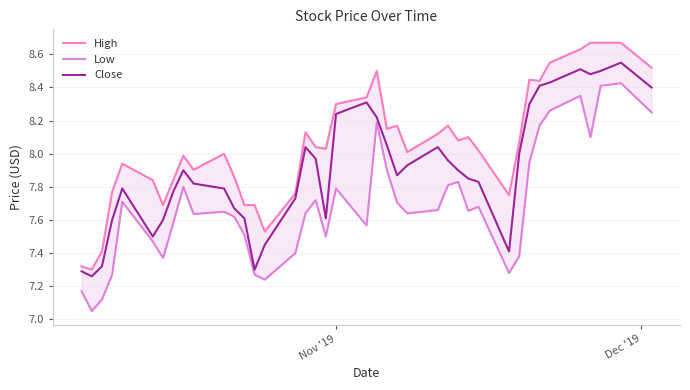

Reading right to left, transcribe all the data shown in this chart.

High: 8.5	8.7	8.7	8.7	8.6	8.6	8.4	8.4	8.1	7.8	8.0	8.1	8.1	8.2	8.1	8.0	8.2	8.2	8.5	8.3	8.3	8.0	8.0	8.1	7.8	7.5	7.7	7.7	7.9	8.0	7.9	8.0	7.8	7.7	7.8	7.9	7.8	7.4	7.3	7.3
Low: 8.2	8.4	8.4	8.1	8.3	8.3	8.2	8.0	7.4	7.3	7.7	7.7	7.8	7.8	7.7	7.6	7.7	7.9	8.2	7.6	7.8	7.5	7.7	7.6	7.4	7.2	7.3	7.5	7.6	7.7	7.6	7.8	7.6	7.4	7.5	7.7	7.3	7.1	7.0	7.2
Close: 8.4	8.6	8.5	8.5	8.5	8.4	8.4	8.3	8.0	7.4	7.8	7.8	7.9	8.0	8.0	7.9	7.9	8.1	8.2	8.3	8.2	7.6	8.0	8.0	7.7	7.5	7.3	7.6	7.7	7.8	7.8	7.9	7.8	7.6	7.5	7.8	7.6	7.3	7.3	7.3